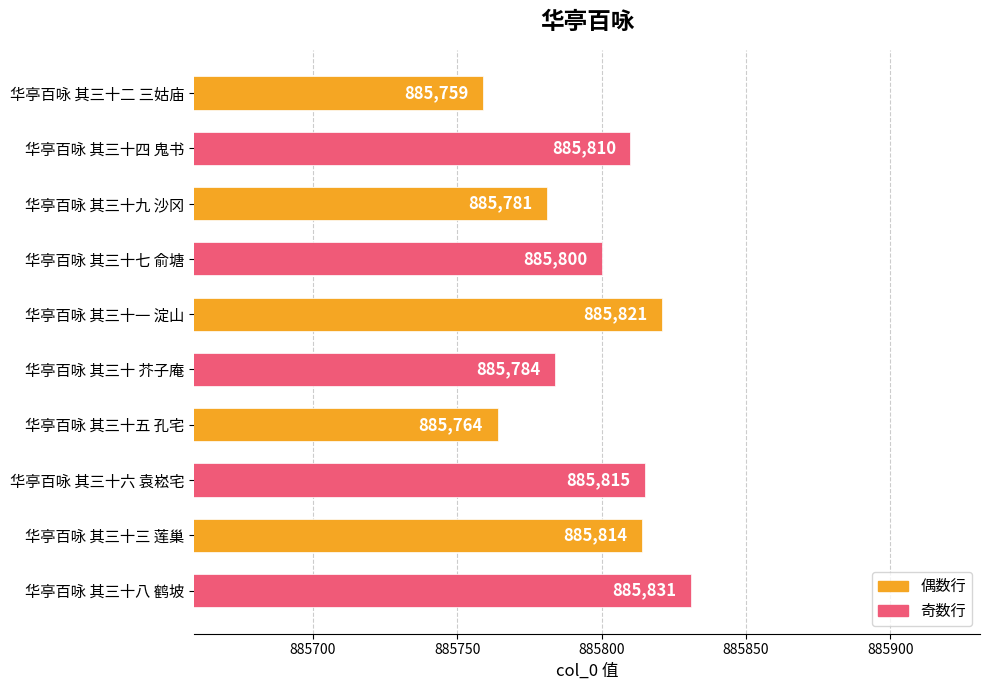

List the labels in order of value, smallest first.

华亭百咏 其三十二 三姑庙, 华亭百咏 其三十五 孔宅, 华亭百咏 其三十九 沙冈, 华亭百咏 其三十 芥子庵, 华亭百咏 其三十七 俞塘, 华亭百咏 其三十四 鬼书, 华亭百咏 其三十三 莲巢, 华亭百咏 其三十六 袁崧宅, 华亭百咏 其三十一 淀山, 华亭百咏 其三十八 鹤坡